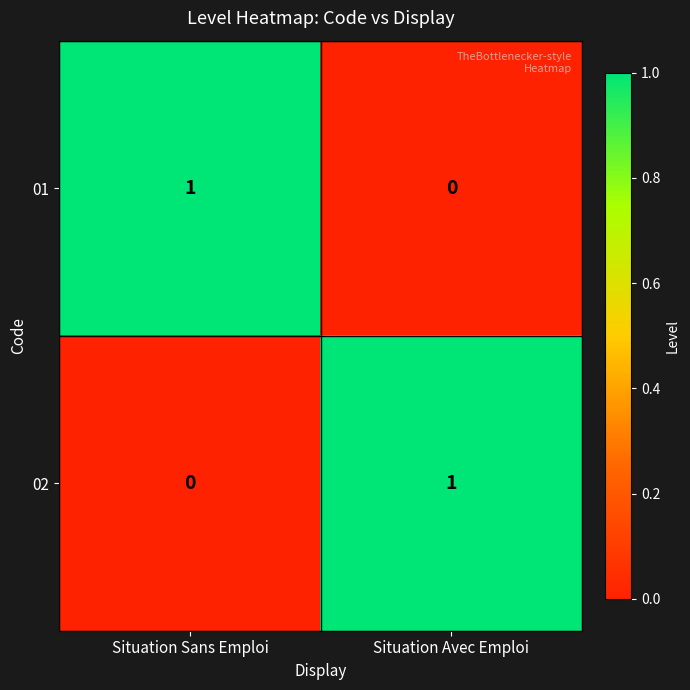

List the labels in order of 01 value, largest first.

Situation Sans Emploi, Situation Avec Emploi